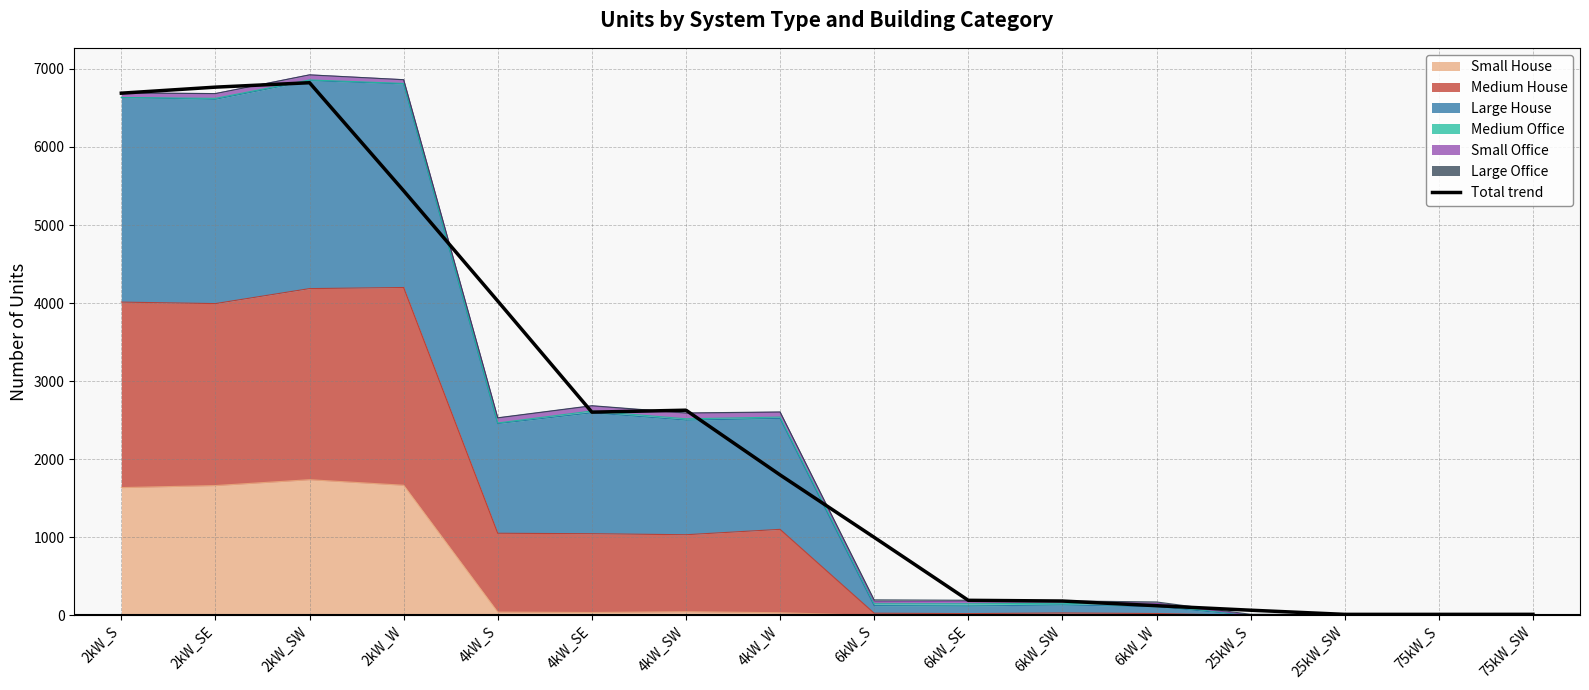

How many interior local peaks (higher than both neighbors) does the data have?

2